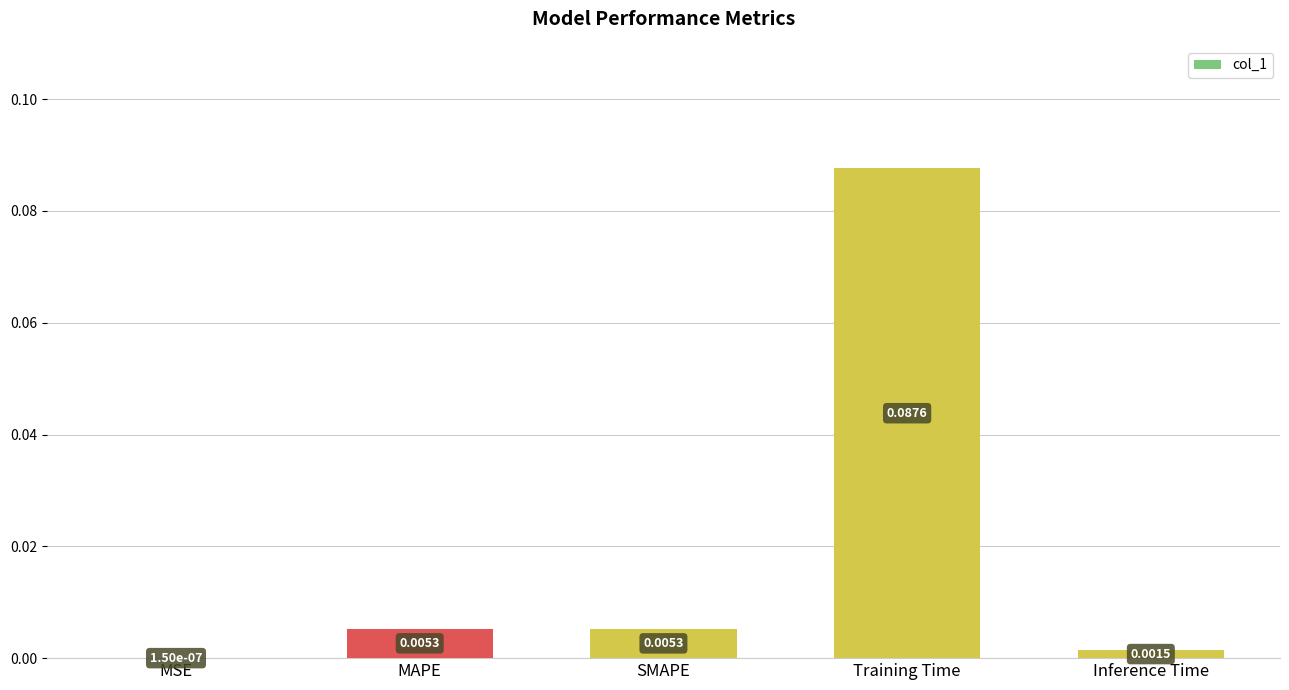

Which has a higher value, MSE or MAPE?

MAPE